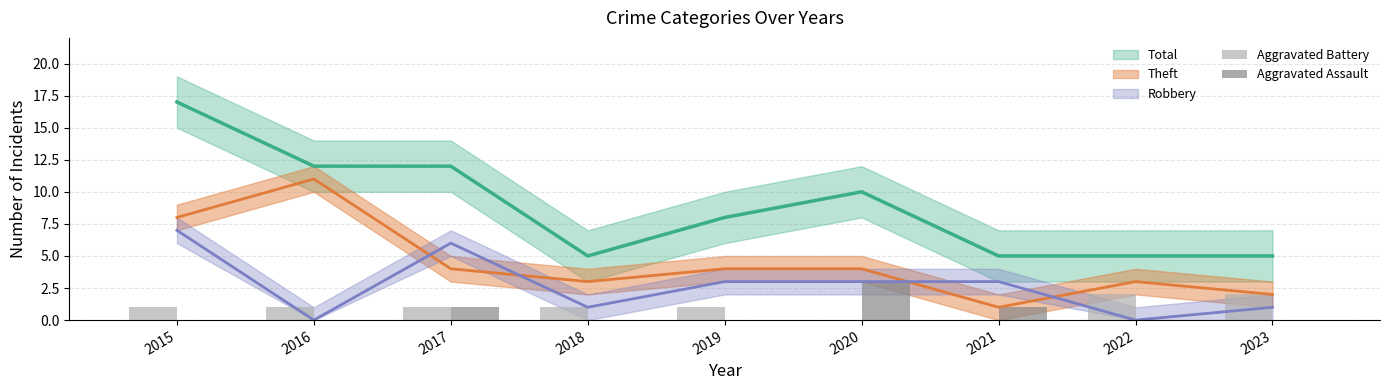

What is the value of the Aggravated Battery bar at the 3rd from the left?

1